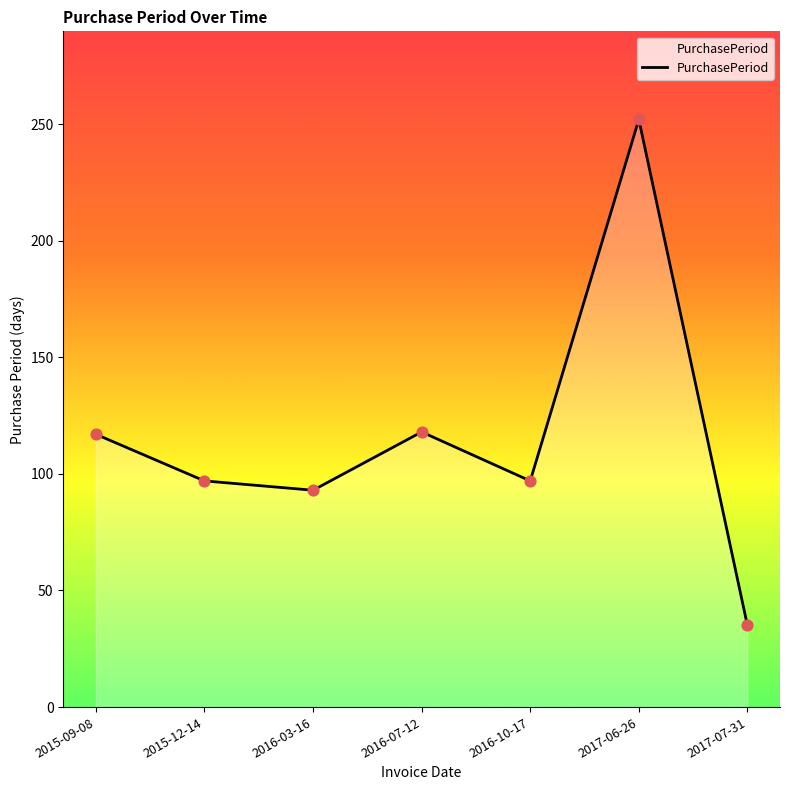

What is the change in value from 2016-03-16 to 2017-06-26?

+159